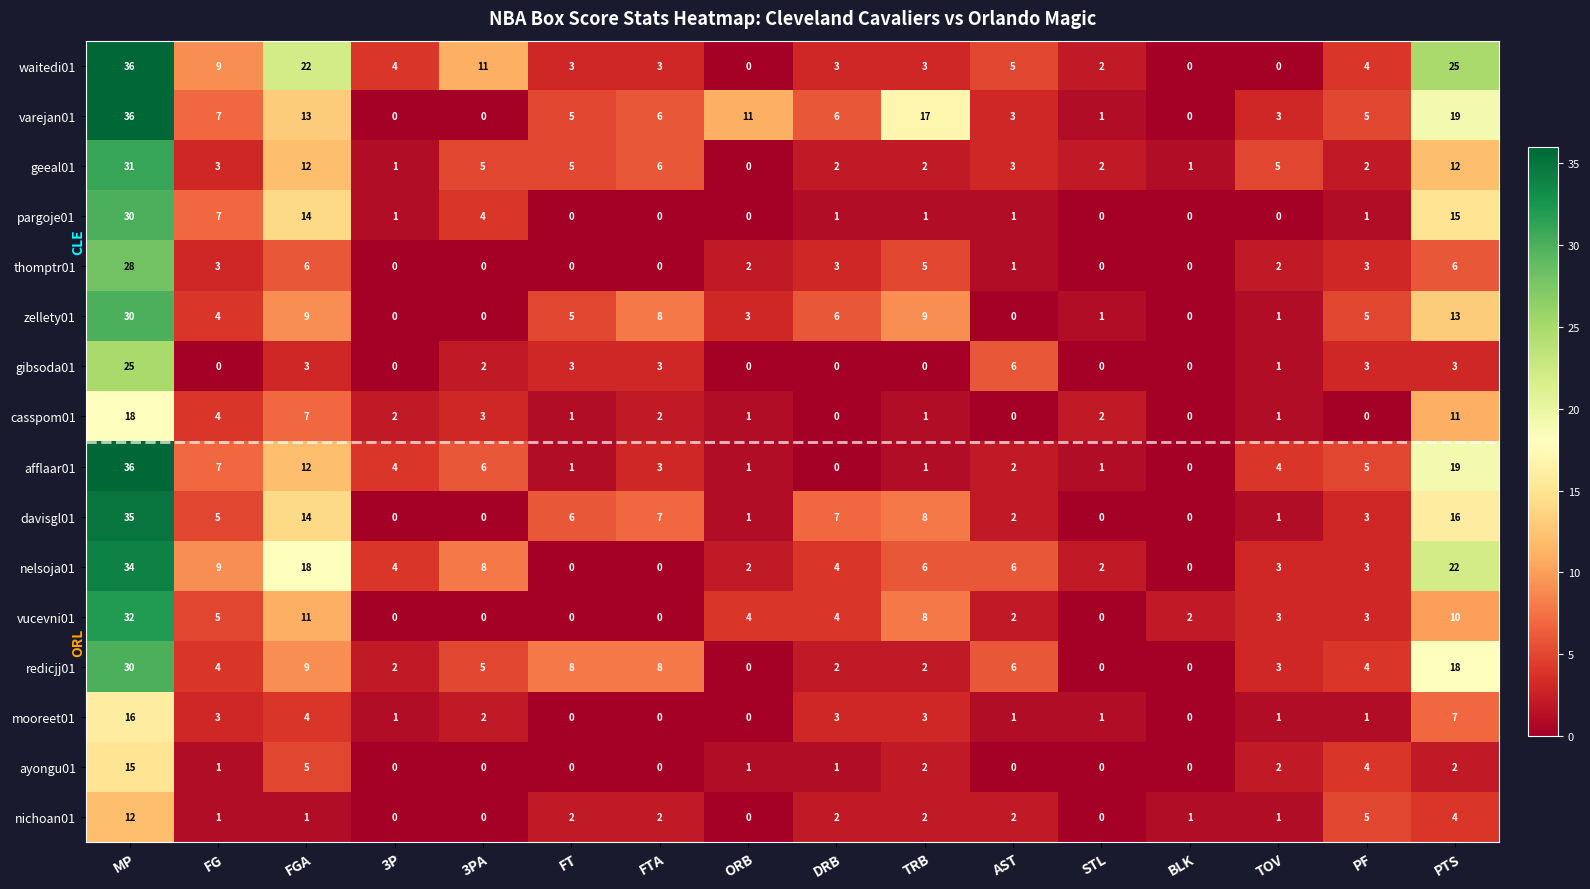

The casspom01 series shows 18 at PTS. True or false?

False